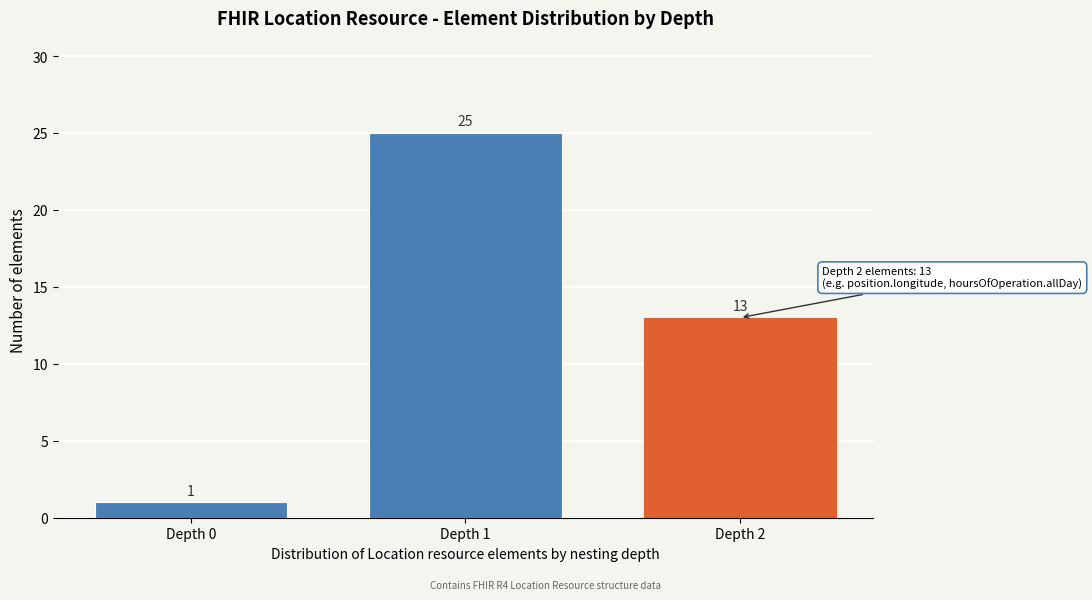

Reading right to left, list all the values displayed in this chart.

Depth 2=13	Depth 1=25	Depth 0=1